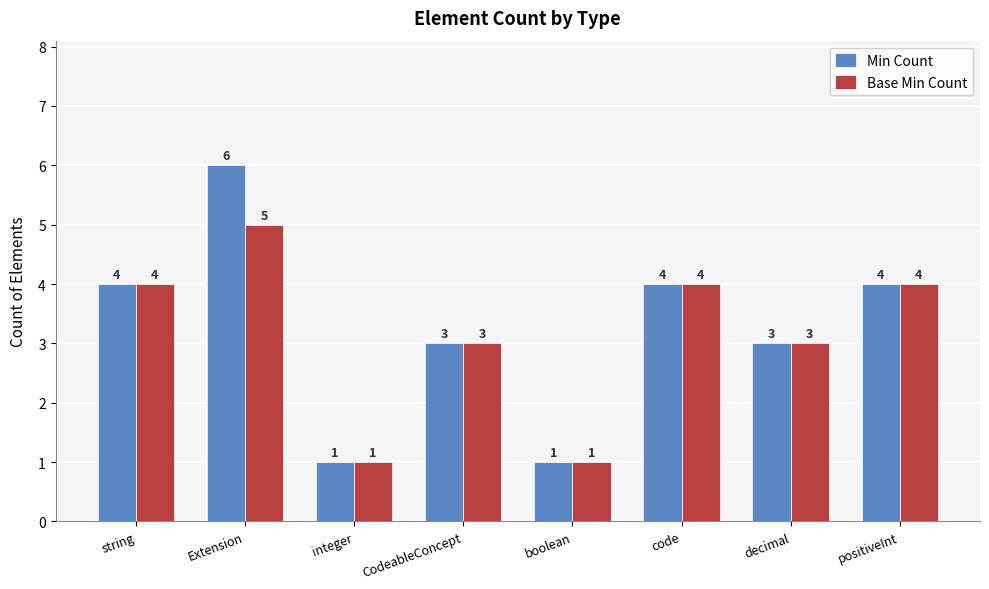

Reading left to right, extract all data points from this chart.

Min Count: string=4	Extension=6	integer=1	CodeableConcept=3	boolean=1	code=4	decimal=3	positiveInt=4
Base Min Count: string=4	Extension=5	integer=1	CodeableConcept=3	boolean=1	code=4	decimal=3	positiveInt=4